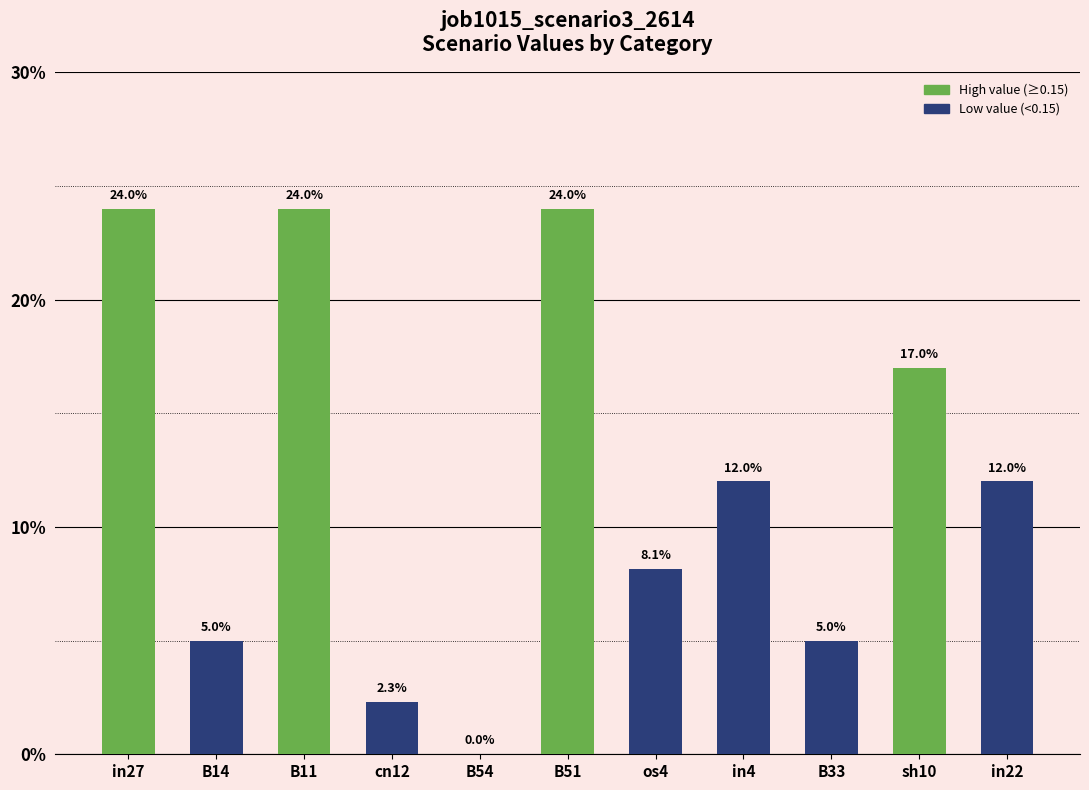

What is the value of the 1st bar from the left?

0.2